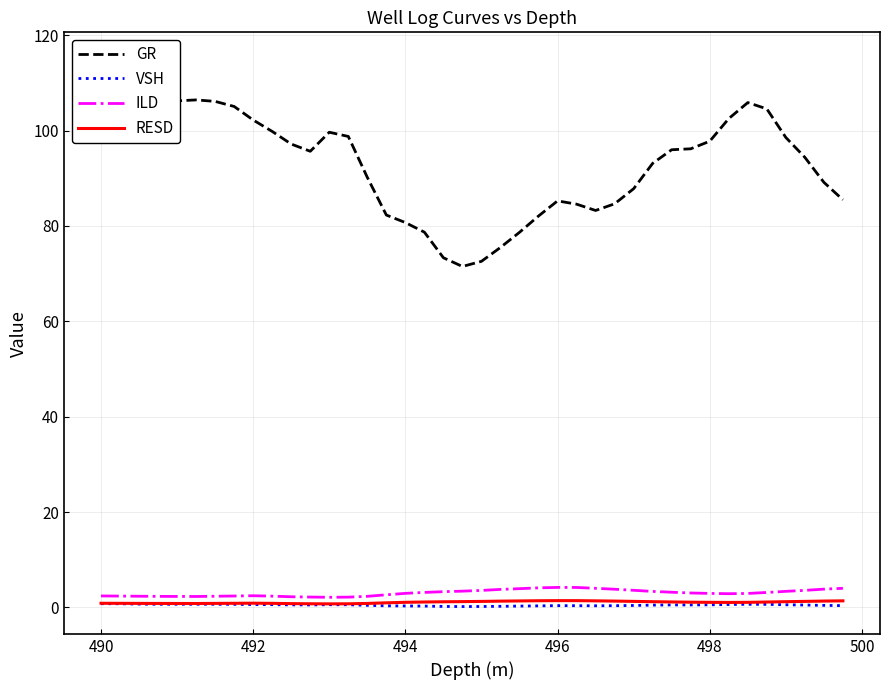

Reading right to left, what are all the values shown in this chart?

GR: 85.5	89.1	94.4	98.5	104.5	105.9	102.5	97.8	96.2	96.0	93.1	87.8	84.6	83.2	84.6	85.2	82.1	78.7	75.5	72.6	71.5	73.3	78.7	80.7	82.3	90.2	98.8	99.6	95.7	97.2	99.8	102.2	105.0	106.1	106.4	106.2	105.8	108.6	113.9	114.9
VSH: 0.4	0.4	0.5	0.6	0.7	0.7	0.6	0.6	0.5	0.5	0.5	0.4	0.4	0.4	0.4	0.4	0.3	0.3	0.3	0.2	0.2	0.2	0.3	0.3	0.3	0.5	0.6	0.6	0.5	0.6	0.6	0.6	0.7	0.7	0.7	0.7	0.7	0.7	0.8	0.8
ILD: 4.0	3.9	3.6	3.4	3.1	2.9	2.9	3.0	3.0	3.2	3.4	3.6	3.8	4.0	4.2	4.2	4.1	3.9	3.8	3.6	3.4	3.3	3.2	3.0	2.7	2.3	2.2	2.1	2.2	2.3	2.4	2.5	2.4	2.4	2.3	2.3	2.3	2.4	2.4	2.4
RESD: 1.4	1.3	1.3	1.2	1.1	1.1	1.1	1.1	1.1	1.2	1.2	1.3	1.3	1.4	1.4	1.4	1.4	1.4	1.3	1.3	1.2	1.2	1.2	1.1	1.0	0.9	0.8	0.8	0.8	0.8	0.9	0.9	0.9	0.9	0.8	0.8	0.8	0.9	0.9	0.9